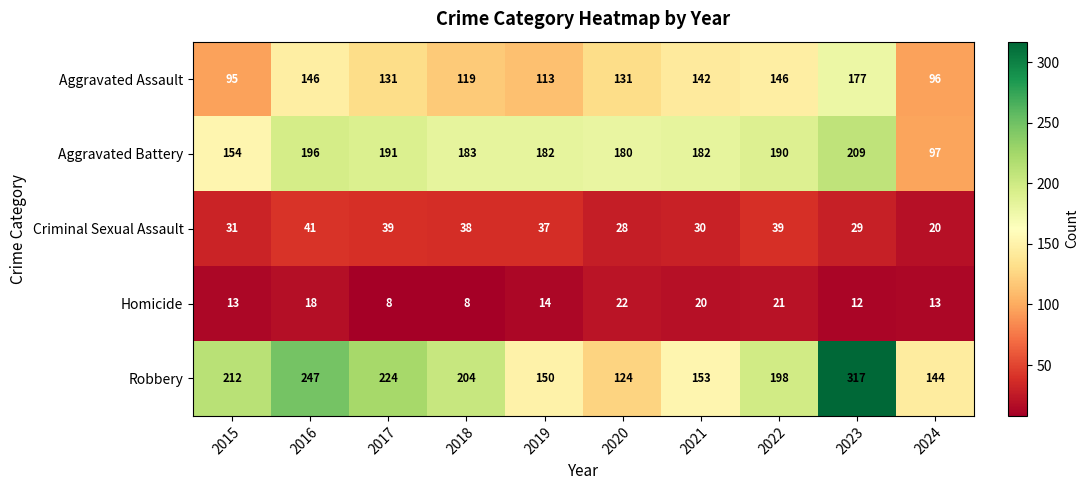

Count the number of data series in this chart.

5